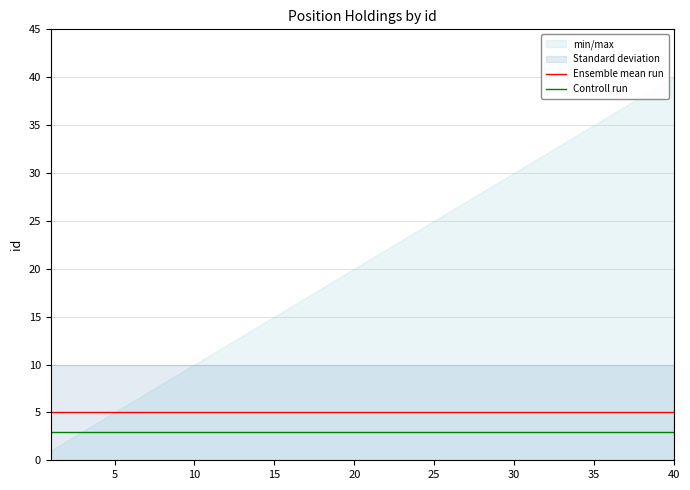

Reading left to right, what are all the values shown in this chart?

Ensemble mean run: 5	5	5	5	5	5	5	5	5	5	5	5	5	5	5	5	5	5	5	5	5	5	5	5	5	5	5	5	5	5	5	5	5	5	5	5	5	5	5	5
Controll run: 3	3	3	3	3	3	3	3	3	3	3	3	3	3	3	3	3	3	3	3	3	3	3	3	3	3	3	3	3	3	3	3	3	3	3	3	3	3	3	3